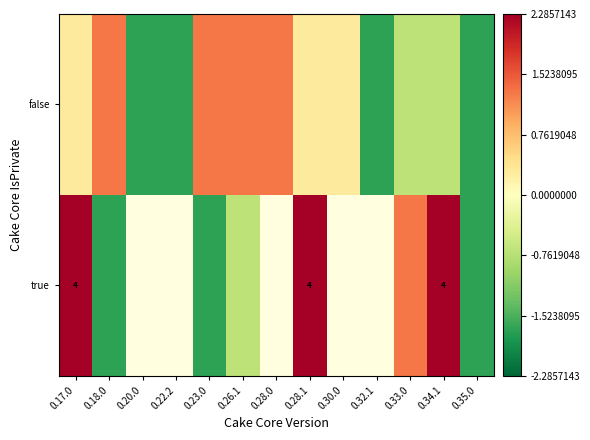

Where does the false series first go above 0?

0.17.0